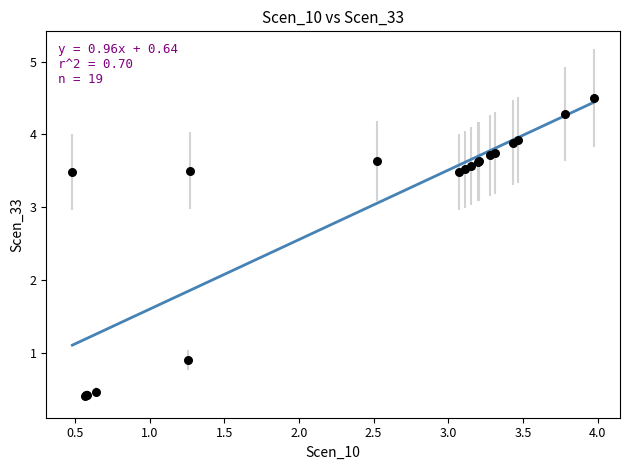

What Y value in the scatter plot is closest to 2?

0.9